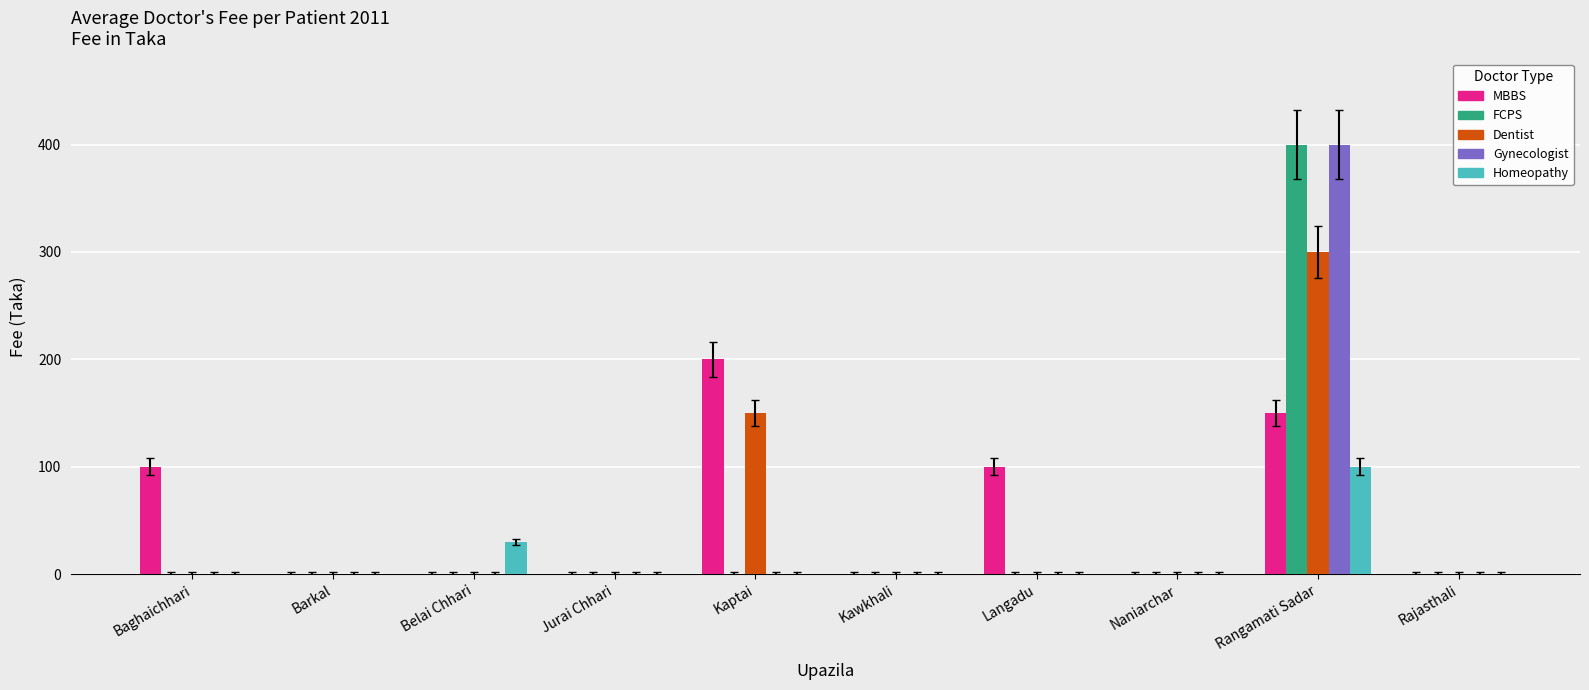

Which series changed the most between Baghaichhari and Kaptai?

Dentist